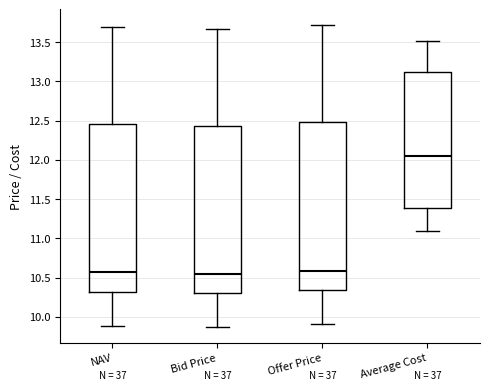

Where is the lower edge of the box for Average Cost on the y-axis? The values are not printed on the chart, so give them approximately, as read against the axis.

11.40